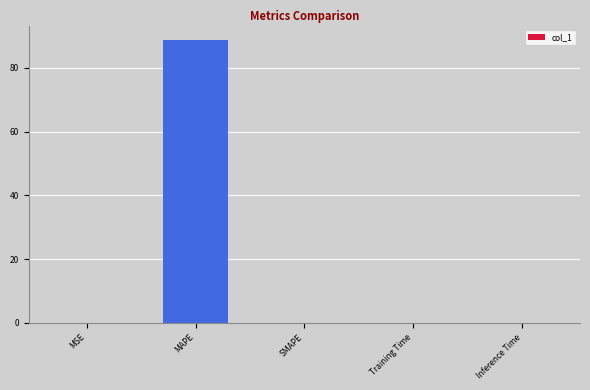

What value does the data have at MAPE?

88.8